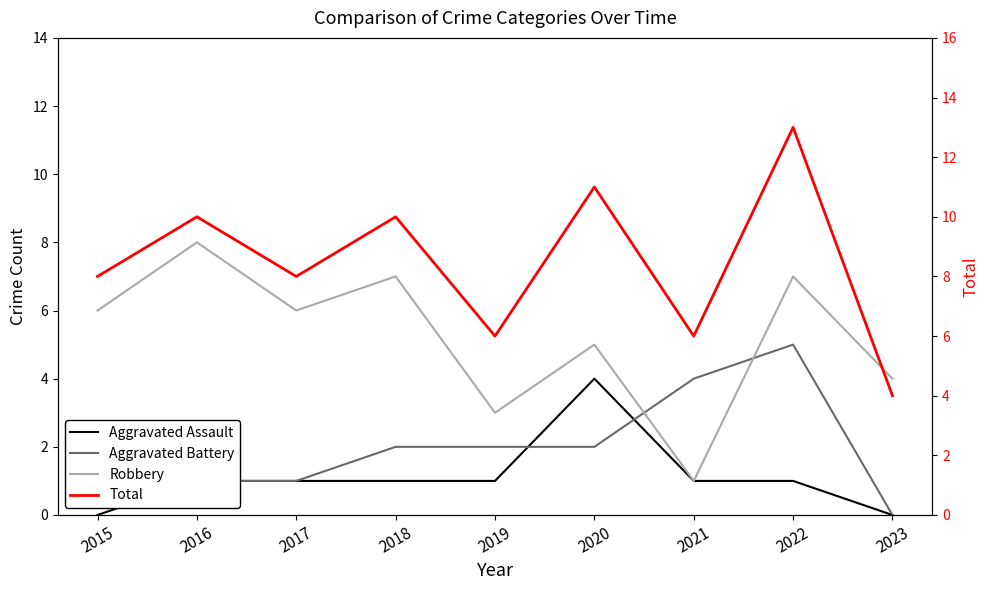

After their last crossing, which series has the higher values: Aggravated Battery or Aggravated Assault?

Aggravated Battery